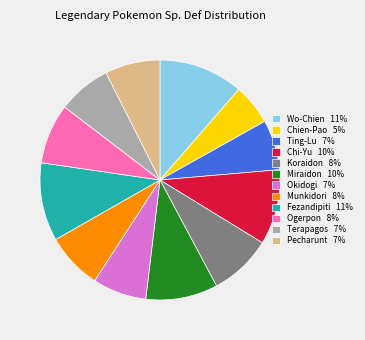

Is the sum of Pecharunt and Okidogi greater than half?

No